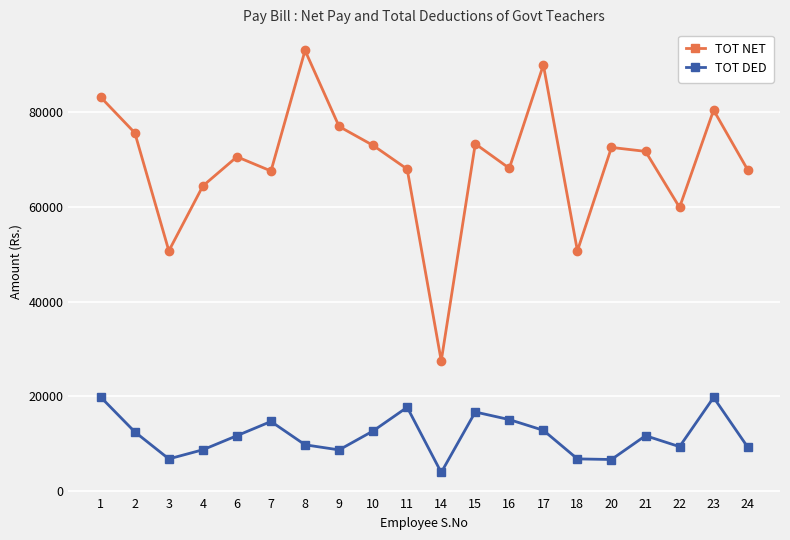

What are all the series names shown in the legend?

TOT NET, TOT DED